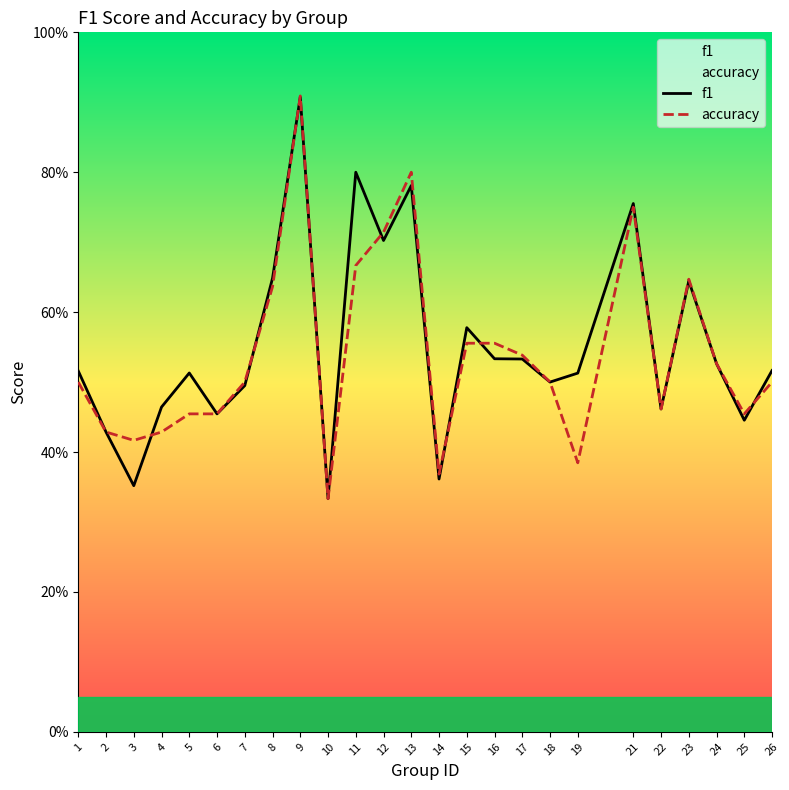

Which label corresponds to the largest value in the chart?

9